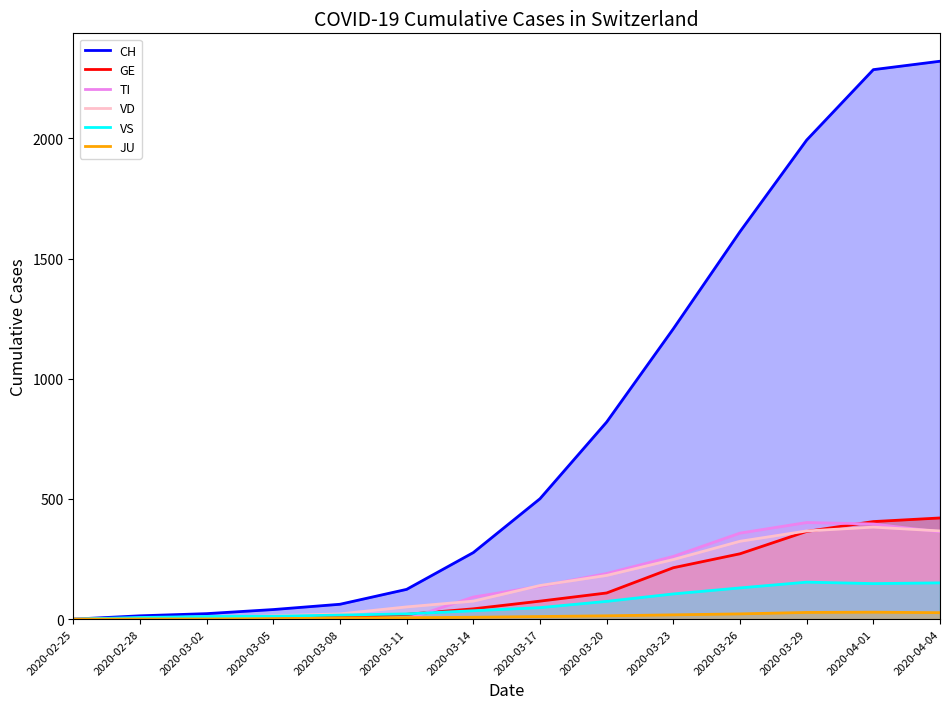

At which category is the sum across all series the highest?

2020-04-04